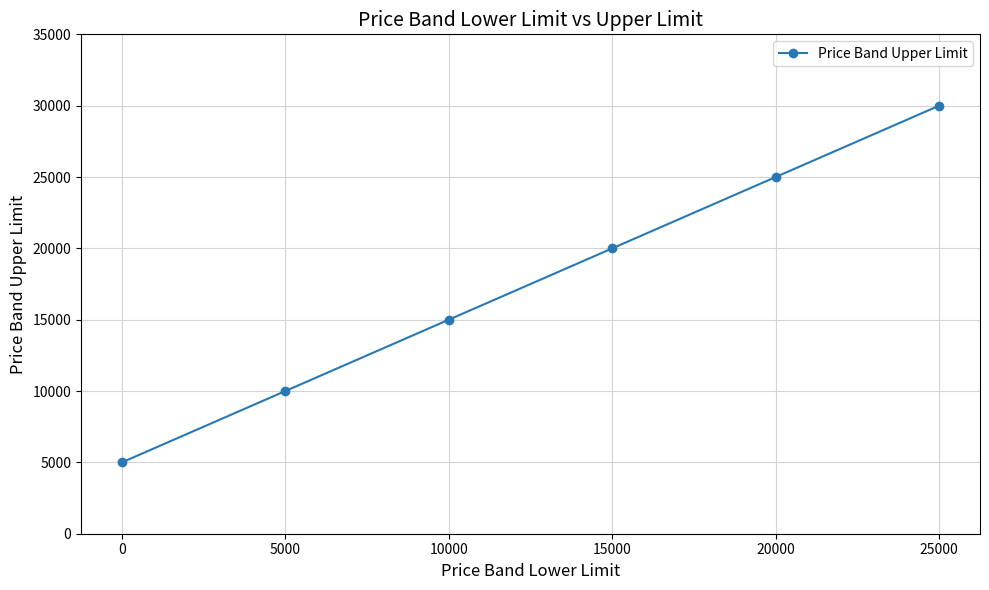

True or false: there are more than 0 points higher than both neighbors.

False